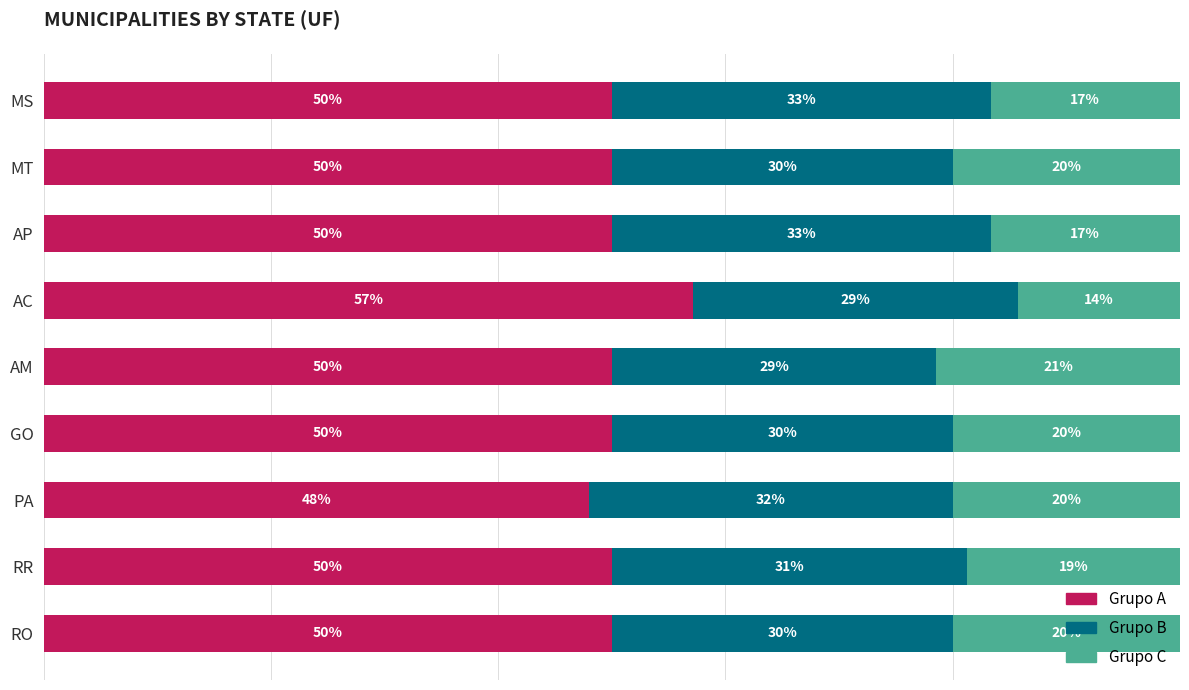

At which label does Grupo A reach its minimum?

PA